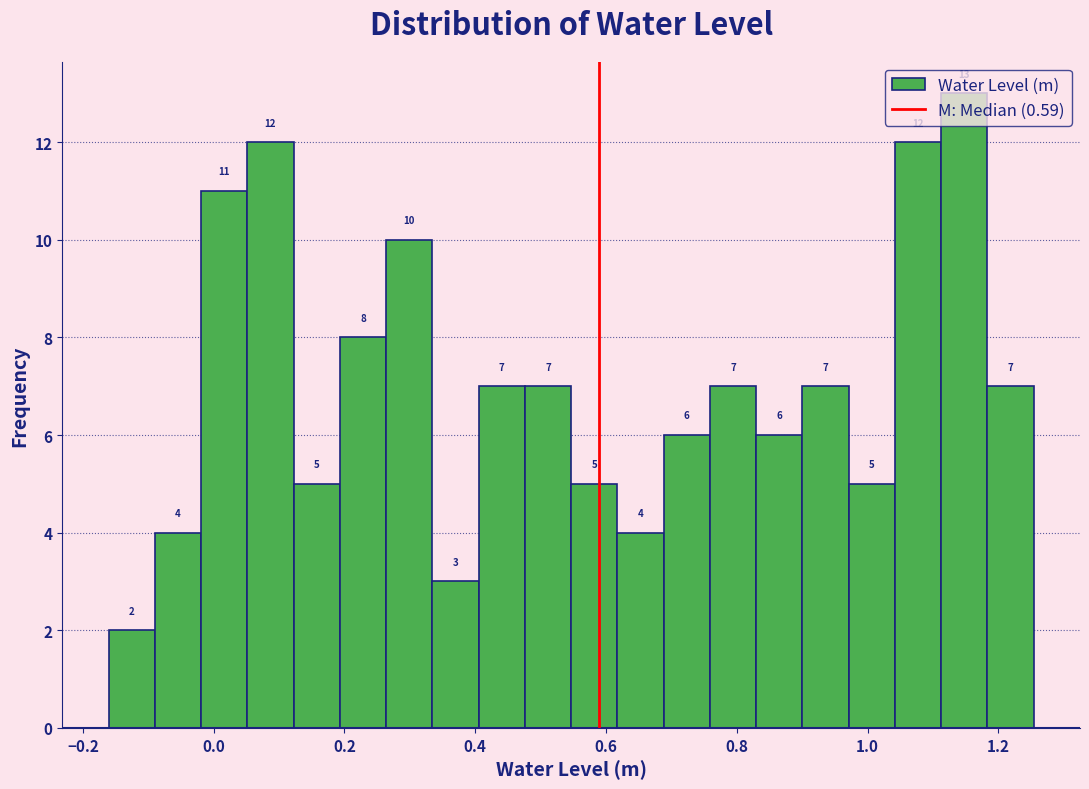

Read against the x-axis, roughly where is the centre of the tallest bar?

1.14